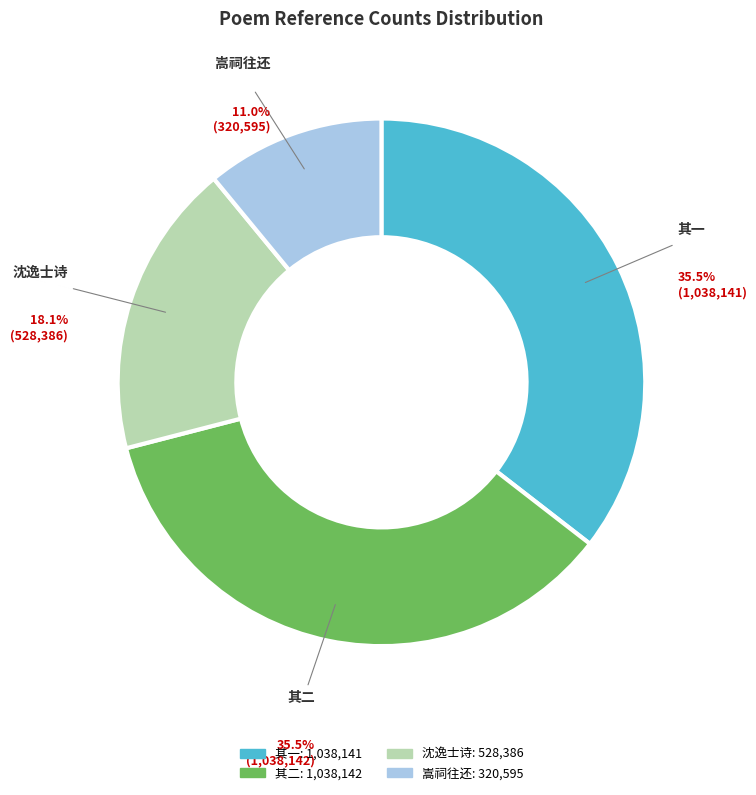

Is there any slice that represents more than half of the pie?

No